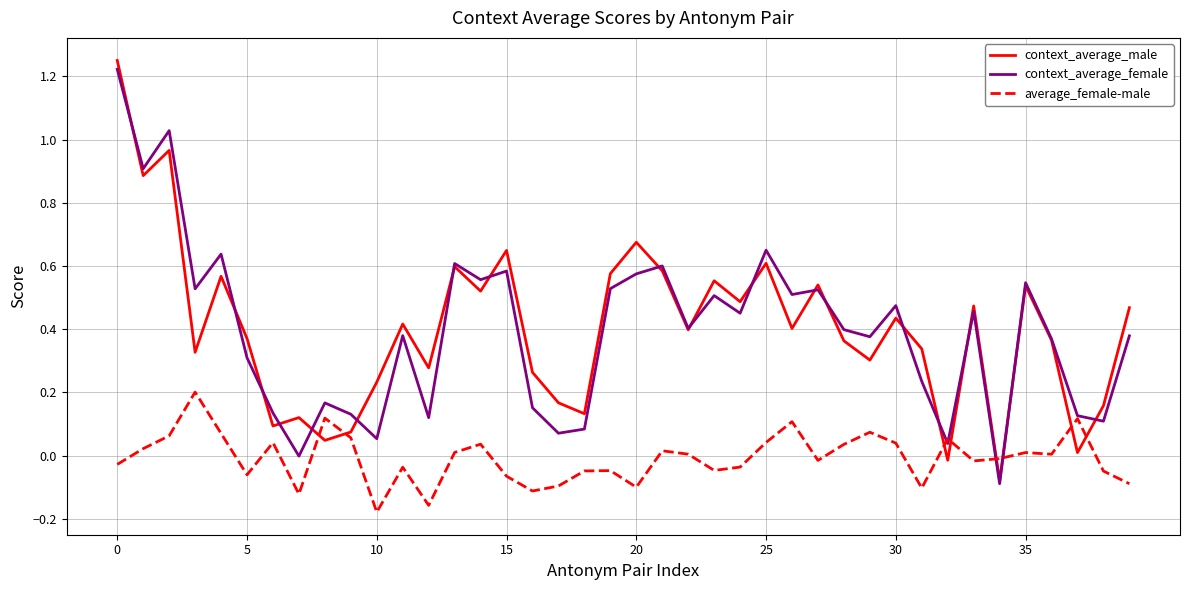

After their last crossing, which series has the higher values: context_average_male or average_female-male?

context_average_male